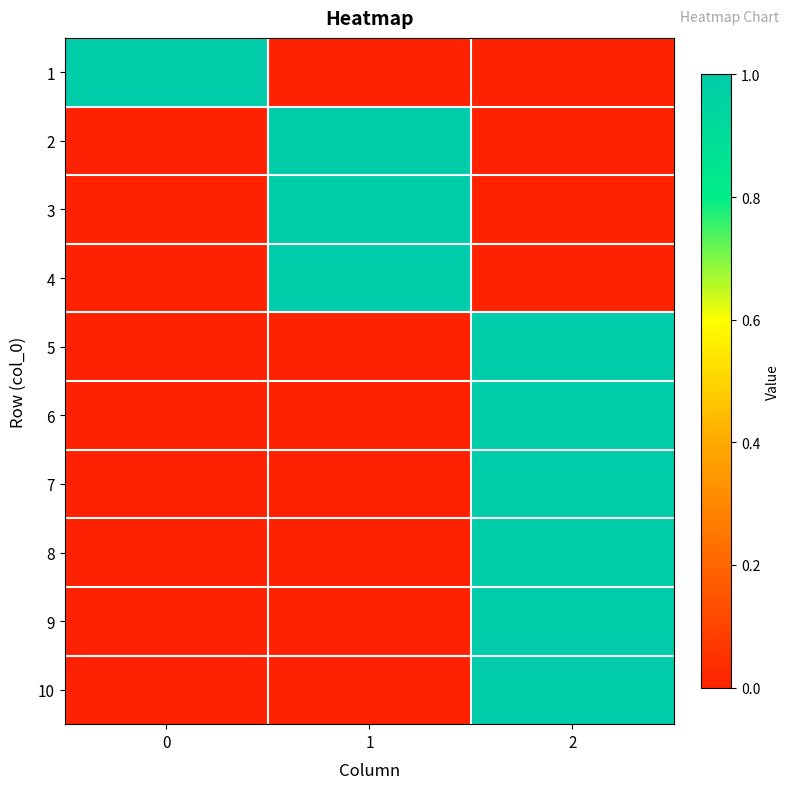

Reading left to right, what are all the values shown in this chart?

1: 0=1	1=0	2=0
2: 0=0	1=1	2=0
3: 0=0	1=1	2=0
4: 0=0	1=1	2=0
5: 0=0	1=0	2=1
6: 0=0	1=0	2=1
7: 0=0	1=0	2=1
8: 0=0	1=0	2=1
9: 0=0	1=0	2=1
10: 0=0	1=0	2=1